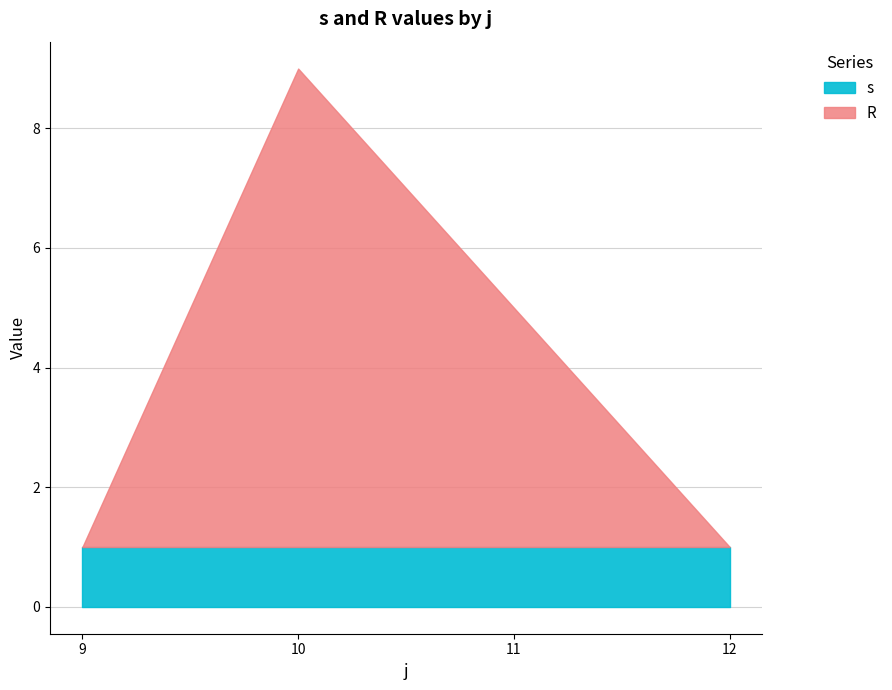

List the series in order of their peak value, highest first.

R, s